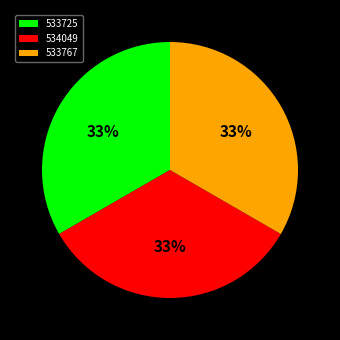

Approximately how many times larger is the value at 533767 compared to 533725?

1.0